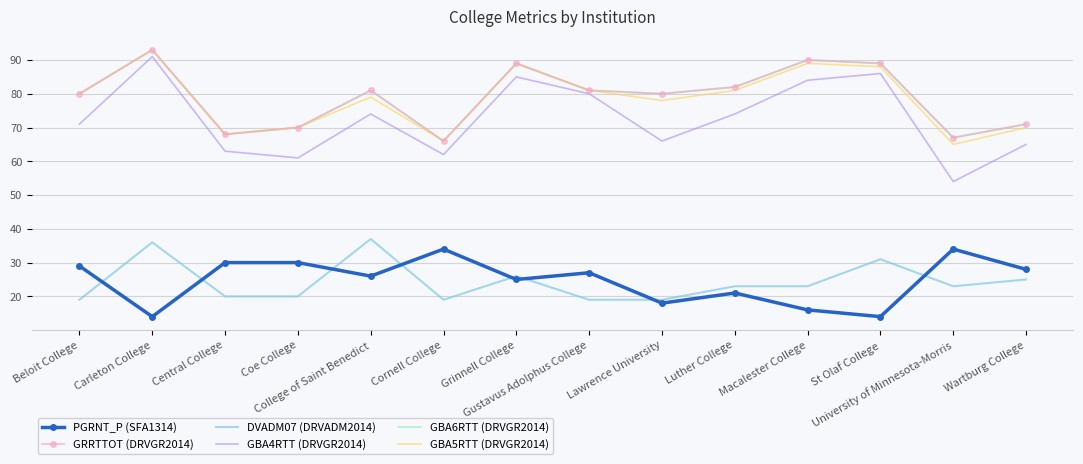

Count the number of data series in this chart.

6